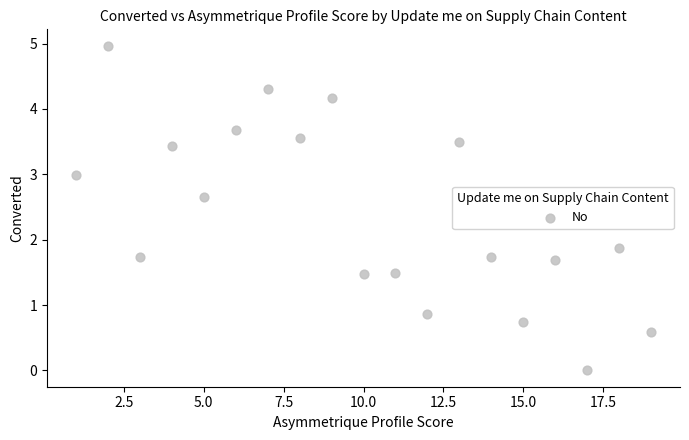

What is the range of X values (max minus min)?

18.0